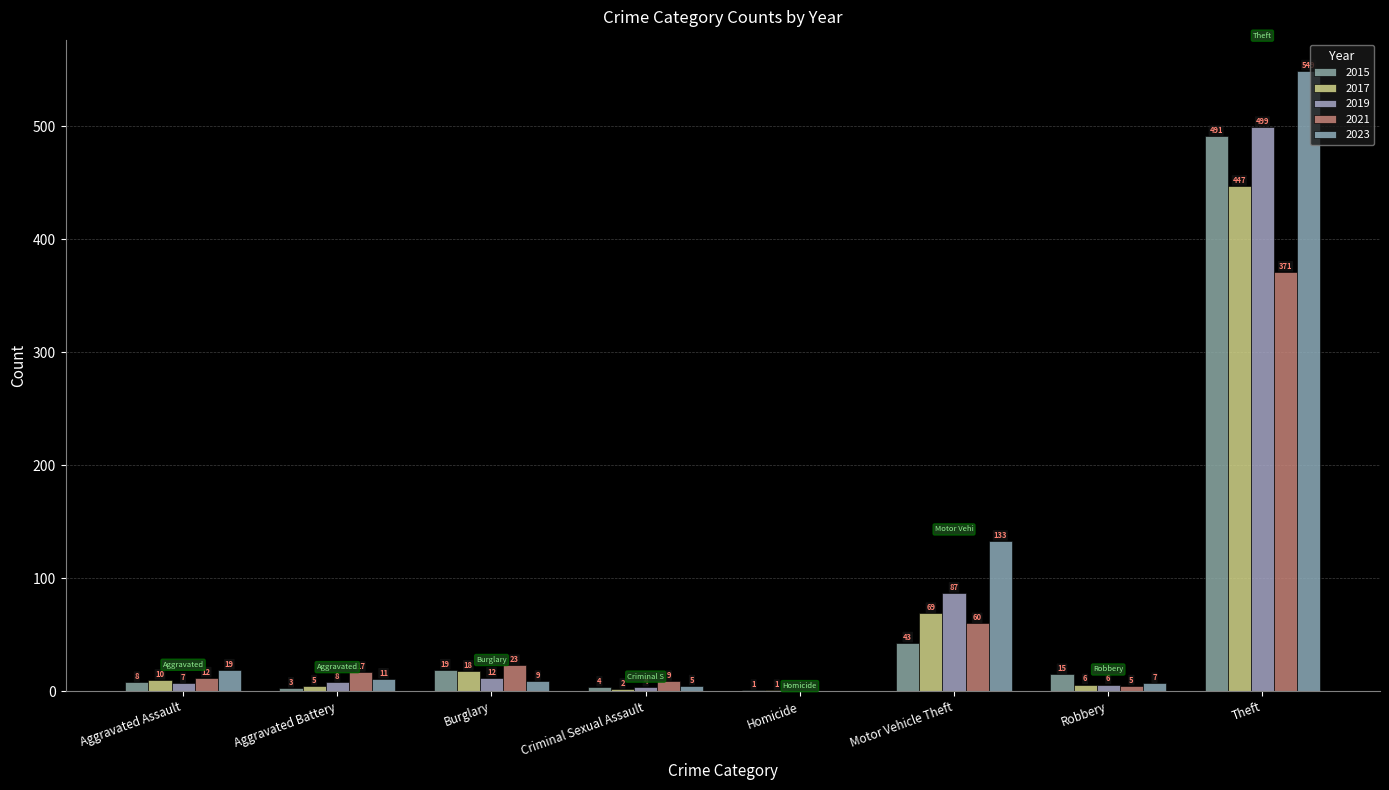

Which series has the largest range (max minus min)?

2023